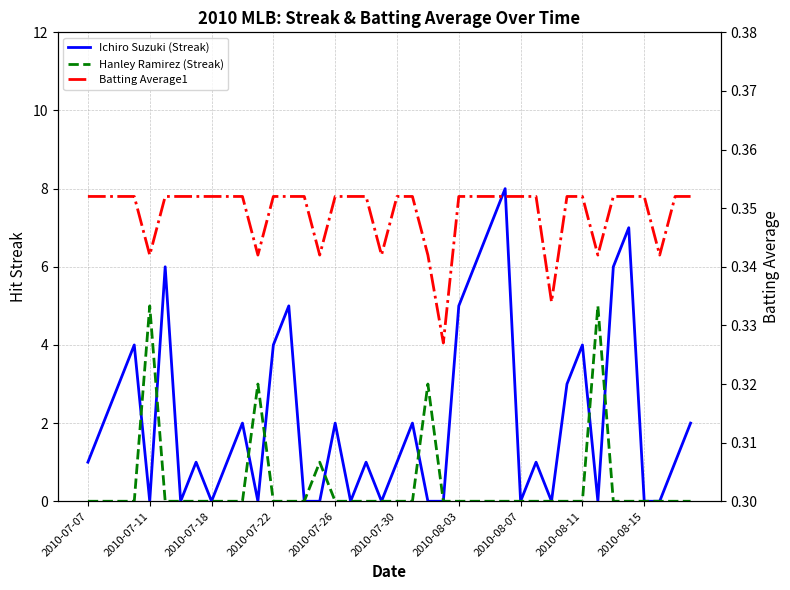

Which series has the widest spread of values?

Ichiro Suzuki (Streak)